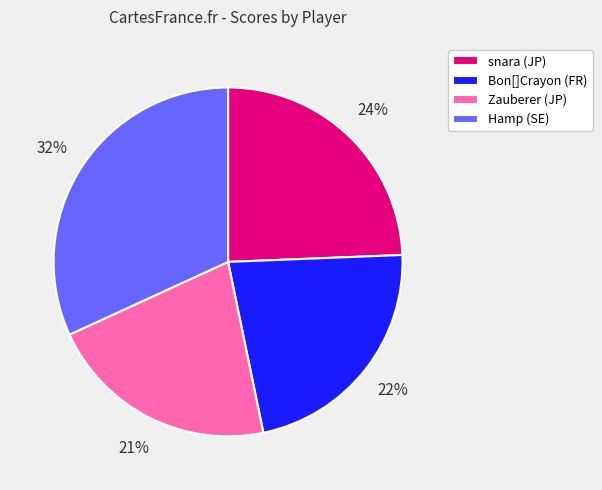

True or false: Bon[]Crayon (FR) accounts for 22% of the total.

True